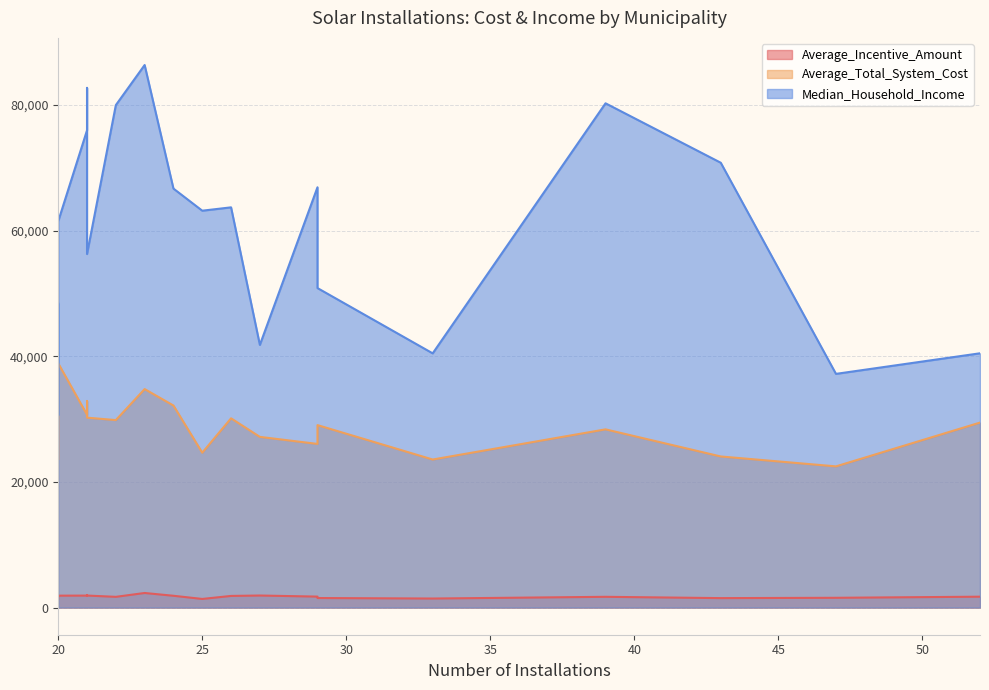

Which series has the widest spread of values?

Median_Household_Income